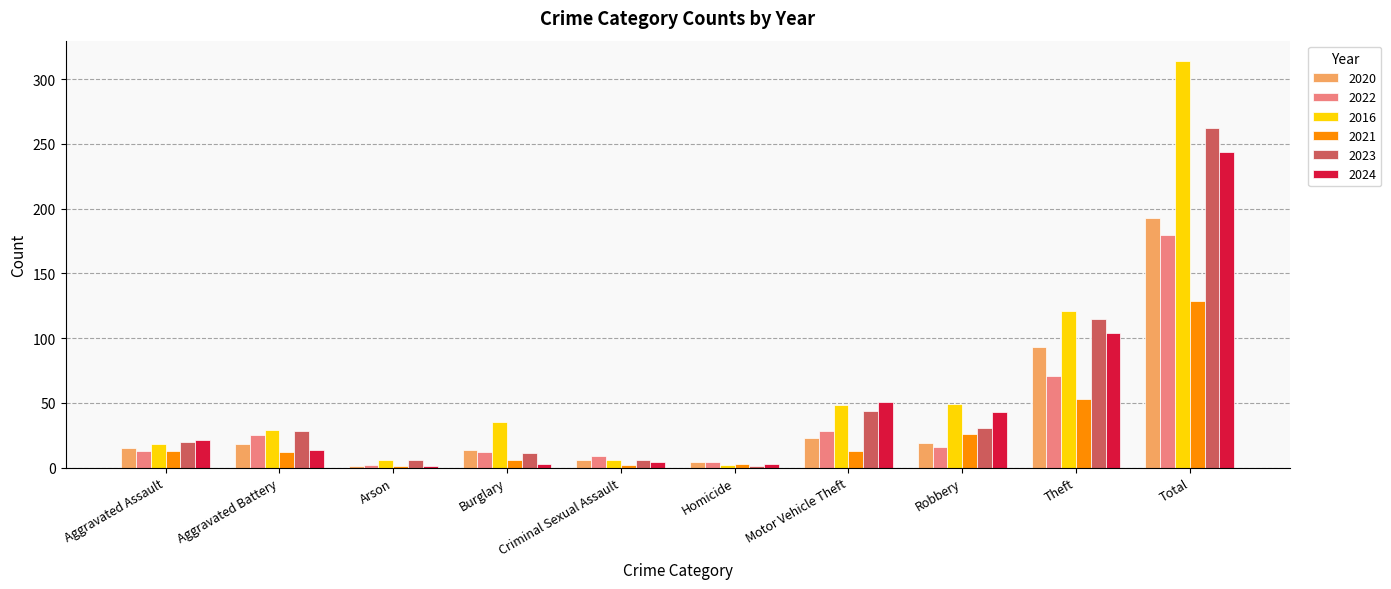

At which label does 2022 reach its peak?

Total